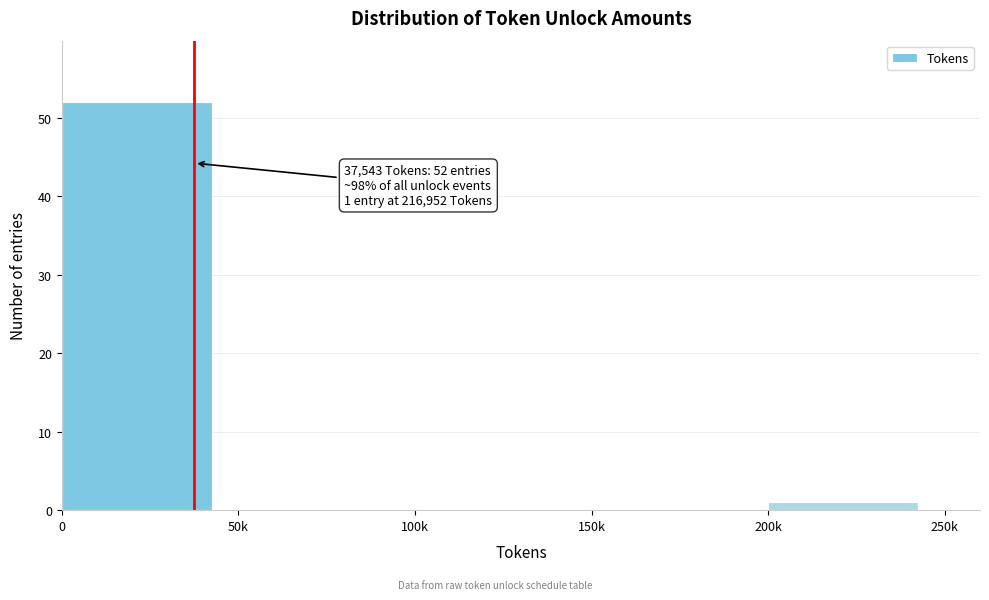

Reading right to left, list all the values displayed in this chart.

200k=1	150k=0	100k=0	50k=0	0=52